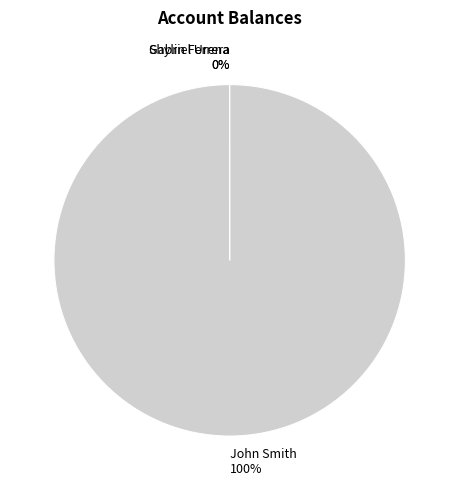

To the nearest percent, what is the difference between the largest and smallest slice percentages?

100%